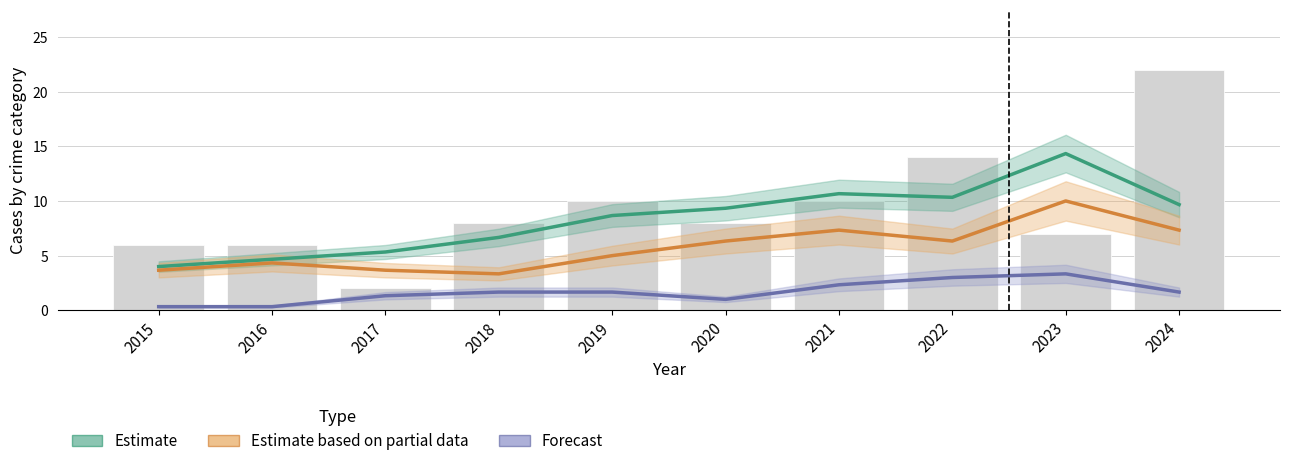

Rank the series by their maximum value, from highest to lowest.

Total (bars), Estimate (Total), Estimate based on partial data (Robbery), Forecast (Aggravated Battery)